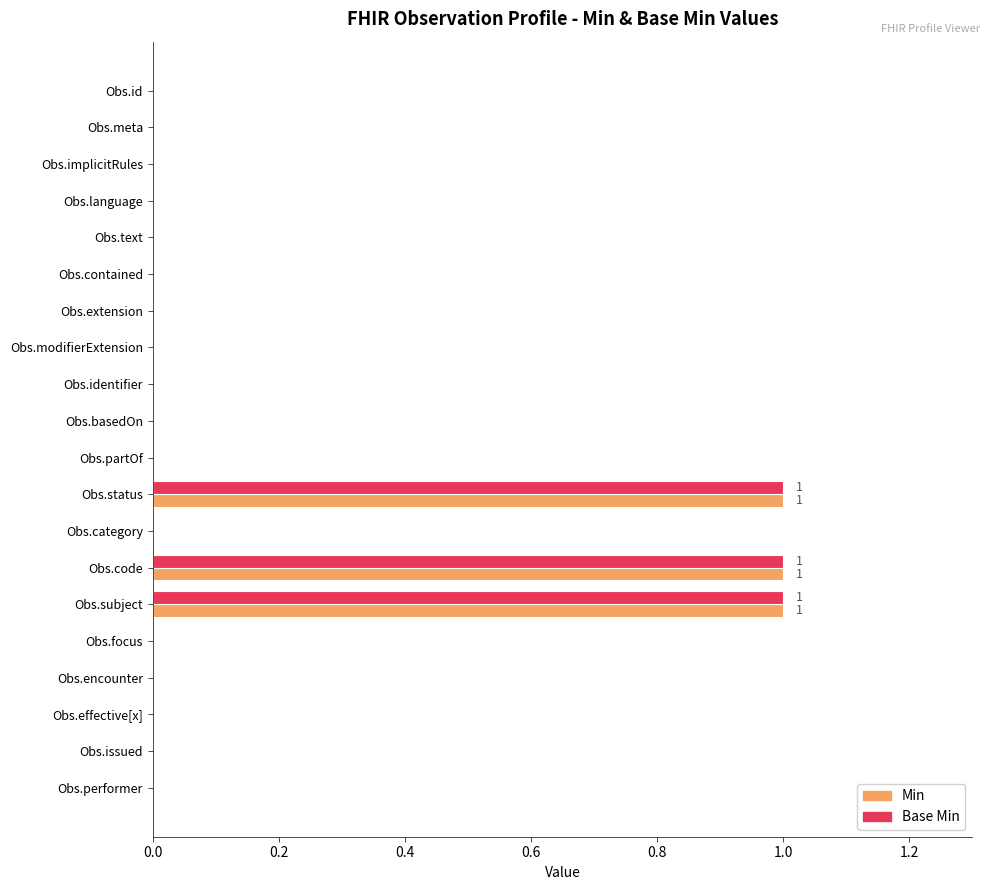

The Min series shows -1 at Obs.text. True or false?

False